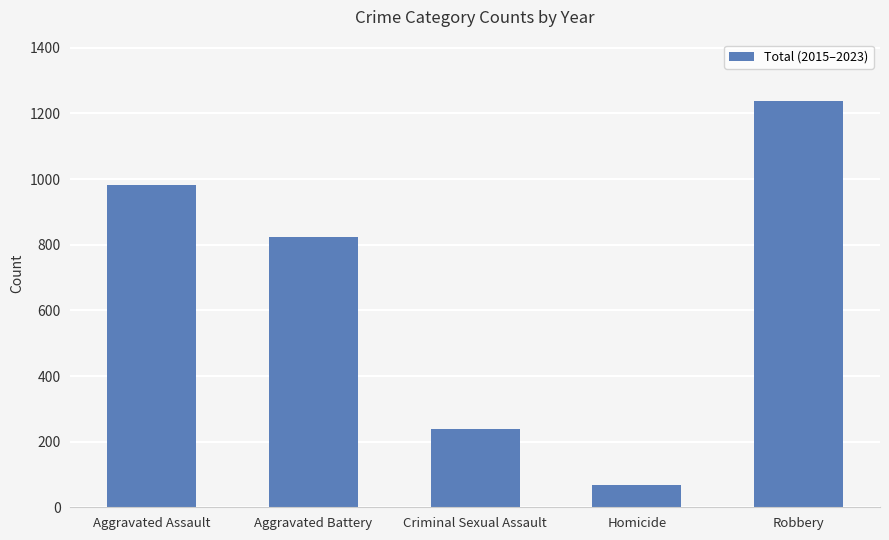

What is the minimum value shown in the chart?

68